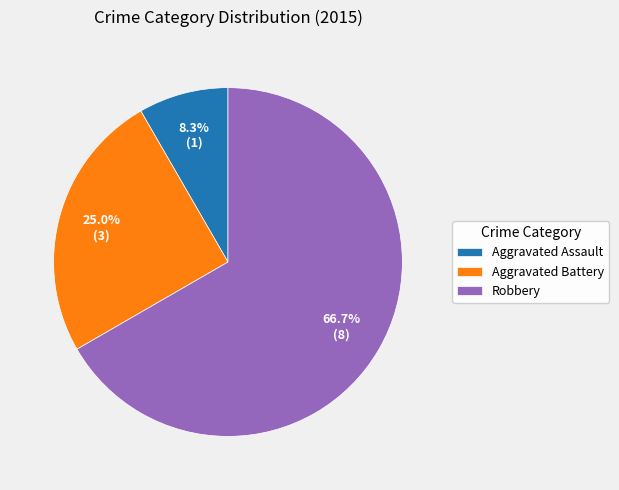

Which slice represents more than half of the pie?

Robbery